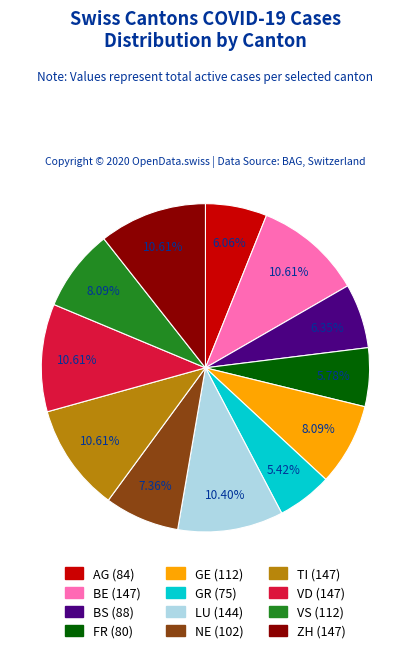

To the nearest percent, what percentage of the pie is VS?

8%